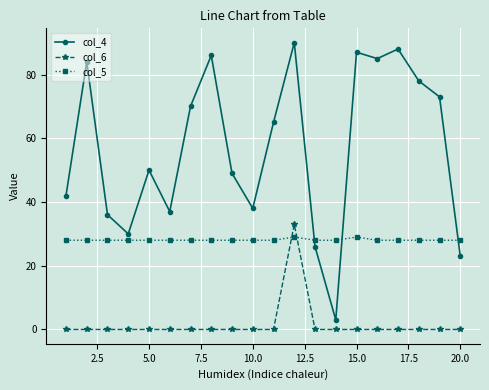

What are all the series names shown in the legend?

col_4, col_6, col_5